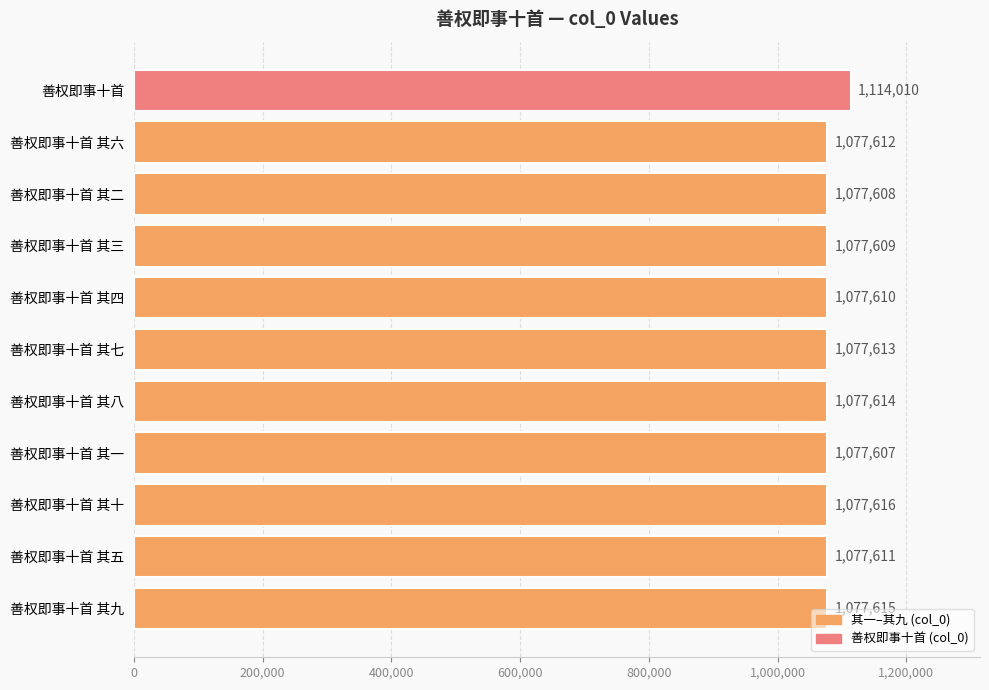

Is it true that the value at 善权即事十首 其四 is 1869978?

False